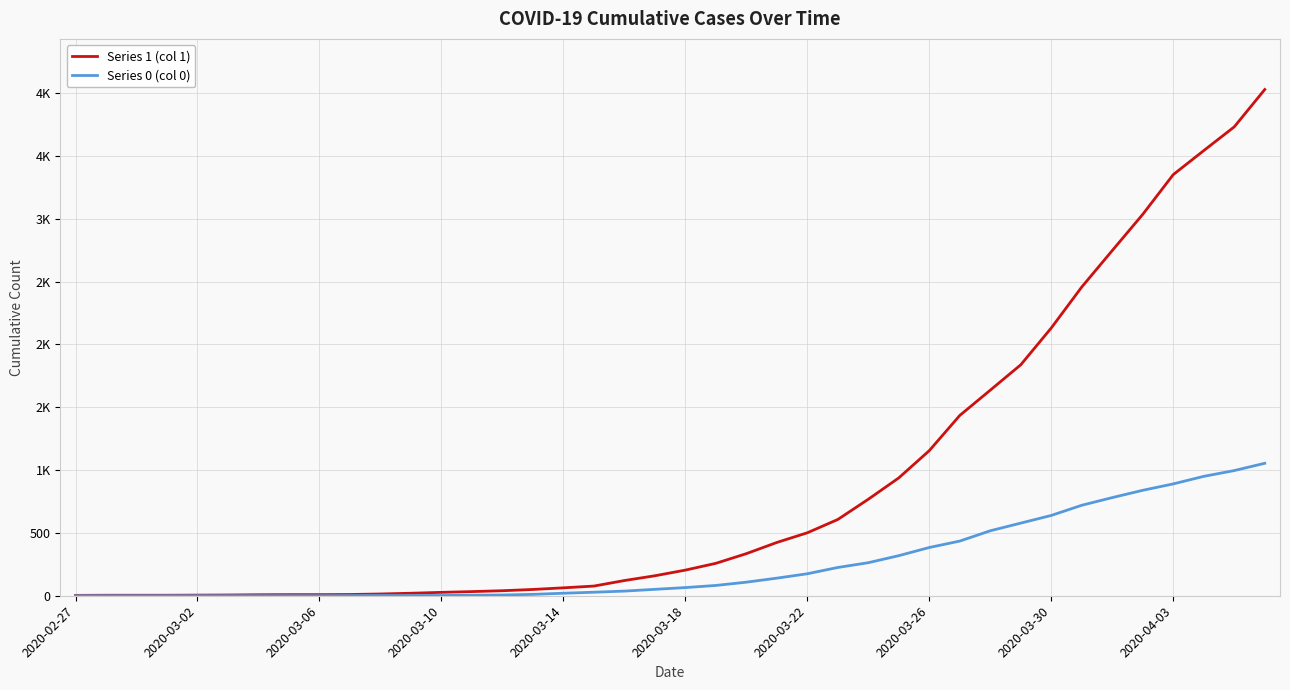

What are all the series names shown in the legend?

Series 1 (col 1), Series 0 (col 0)